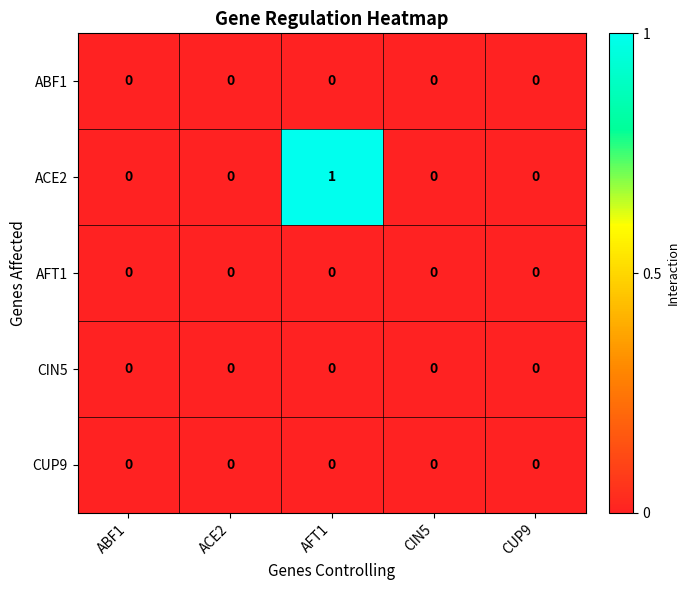

Which series has the largest total across all categories?

ACE2